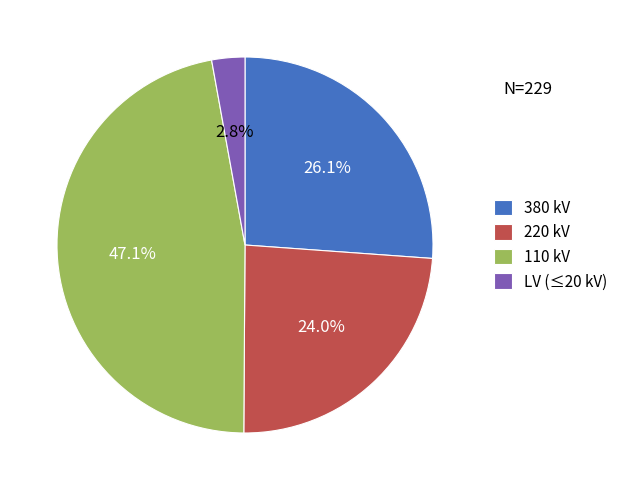

Is there any slice that represents more than half of the pie?

No